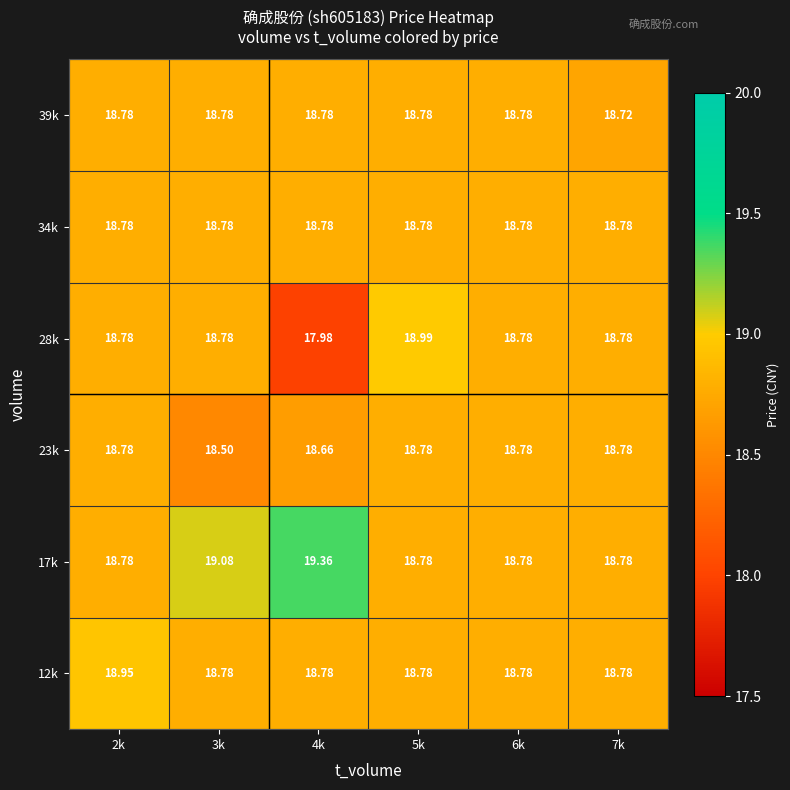

Between 6k and 2k, which is larger?

2k